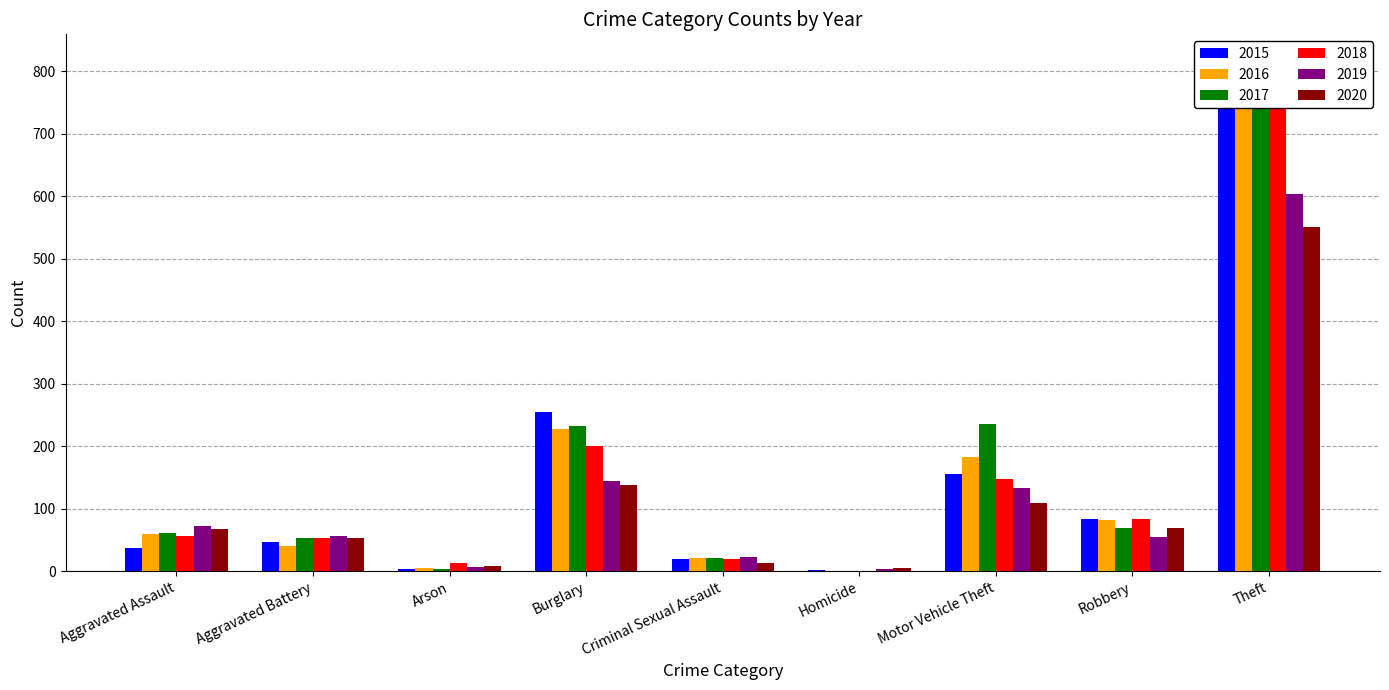

Which series has the largest total across all categories?

2017